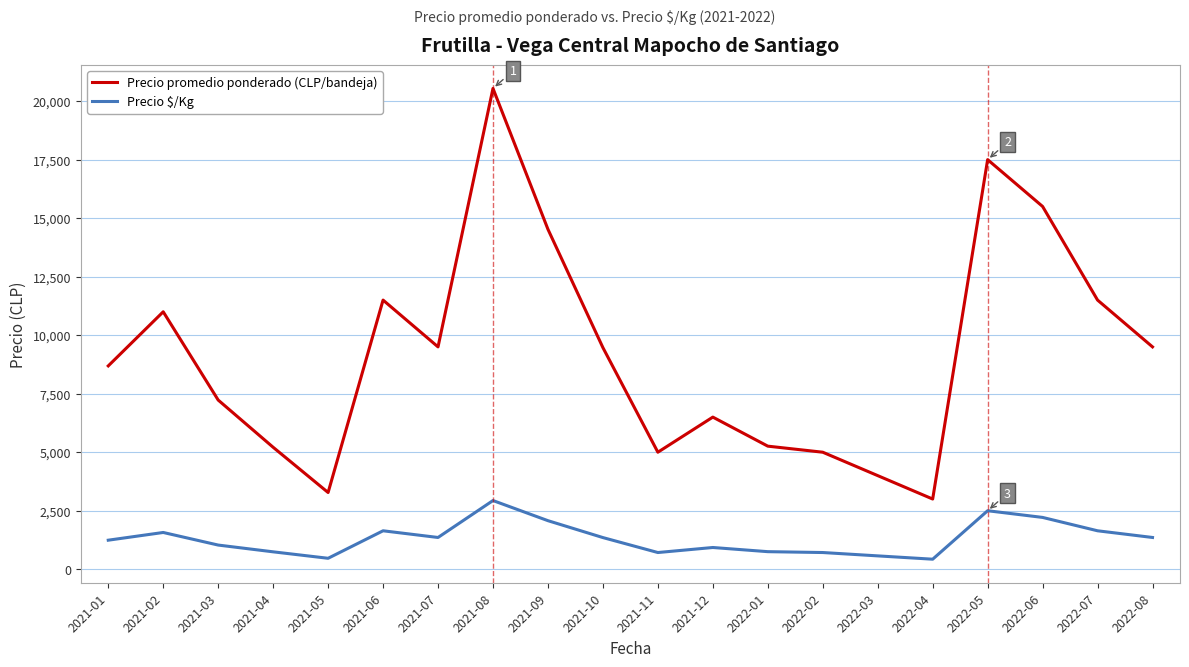

At which label does Precio $/Kg reach its peak?

2021-08